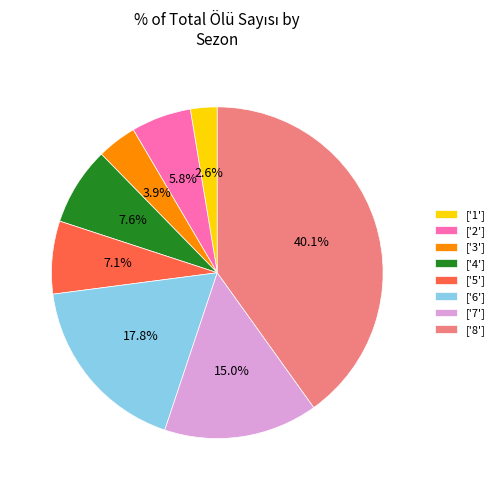

What is the largest slice in the pie chart?

['8']